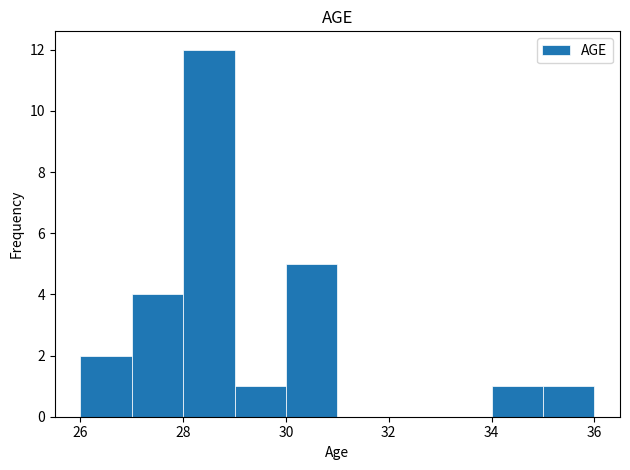

Over which range of the x-axis is the bar tallest?

28 to 29